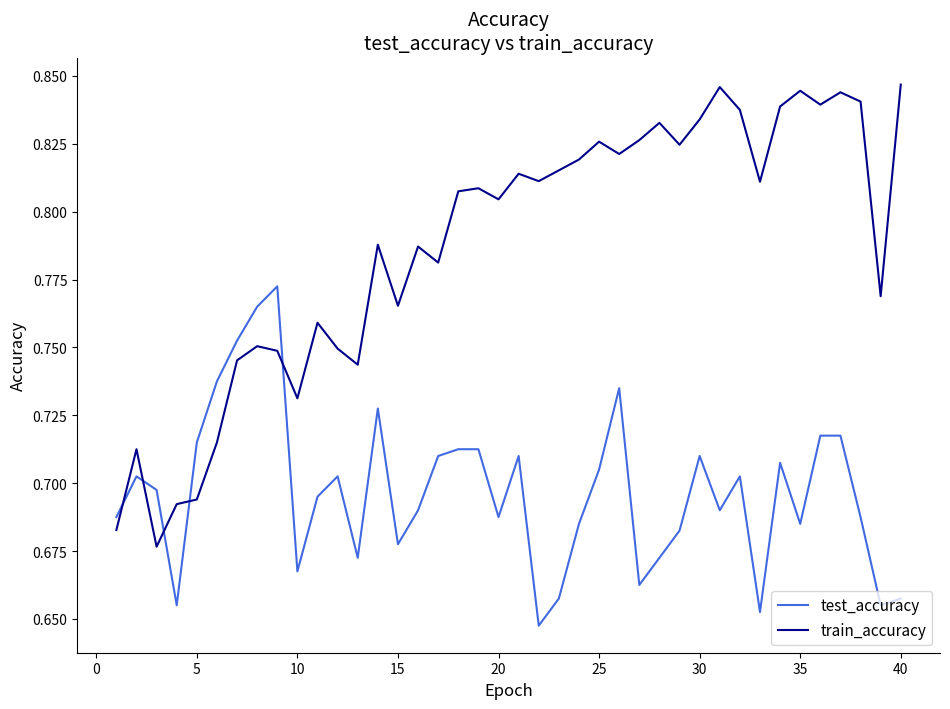

List the series in order of their overall mean, highest first.

train_accuracy, test_accuracy